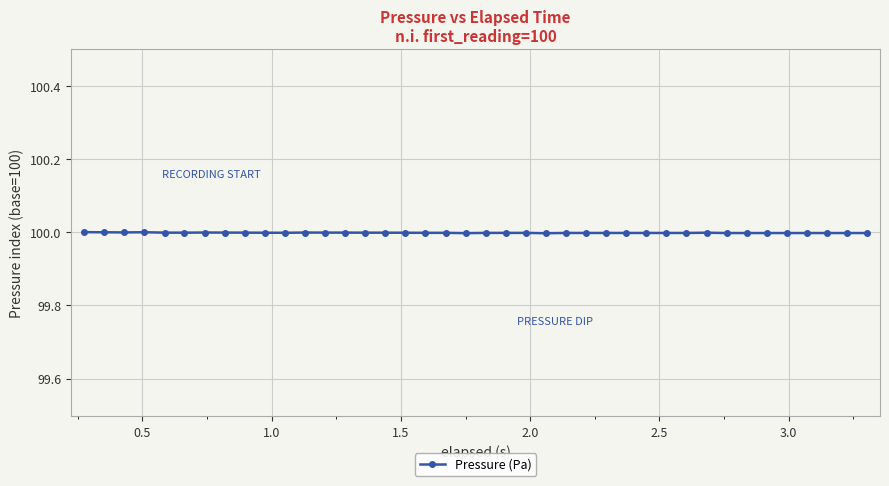

What is the greatest value displayed?

100.0